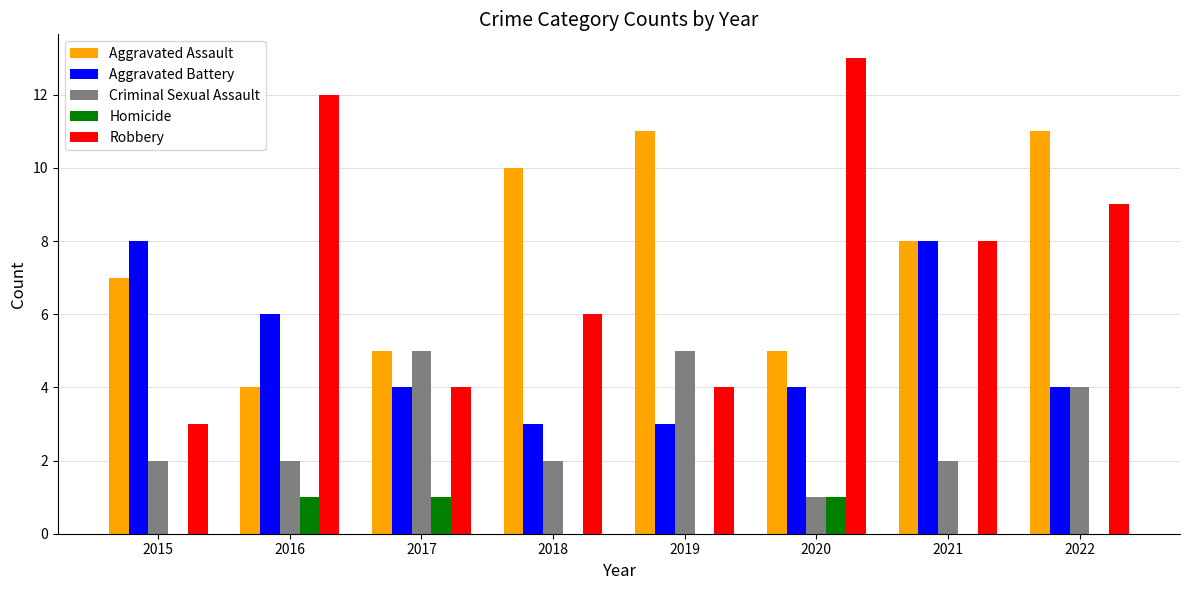

Is it true that Criminal Sexual Assault equals 7 at 2022?

False